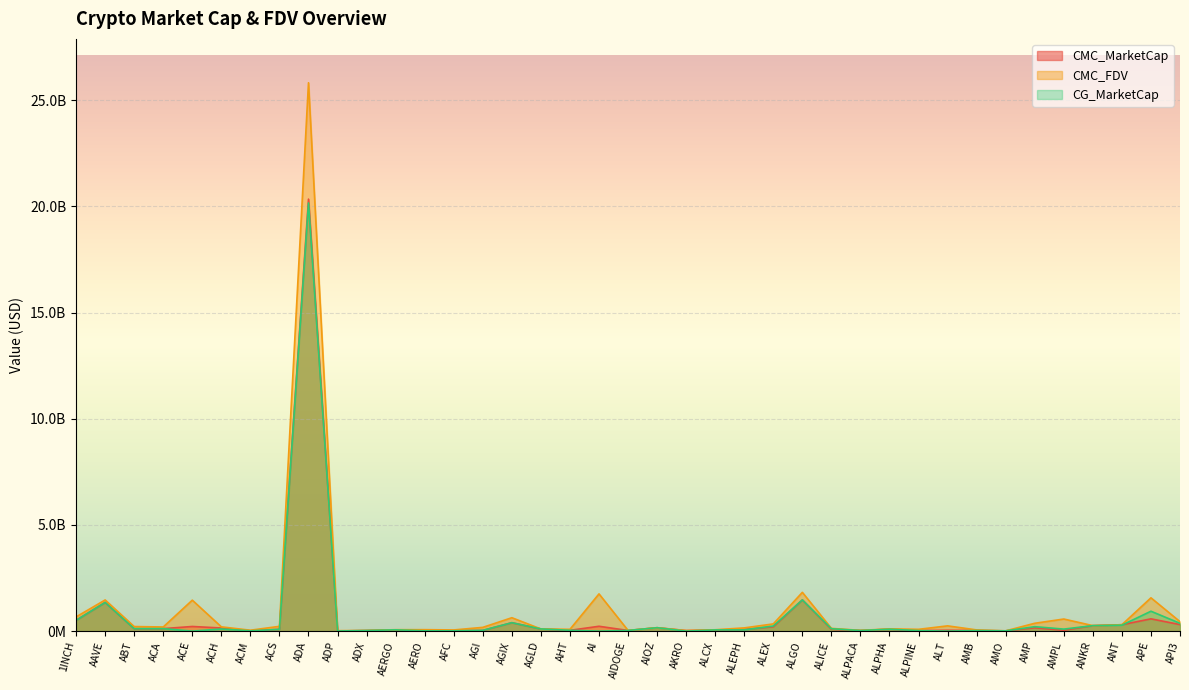

Is it true that CMC_FDV equals 63086744 at ALCX?

True